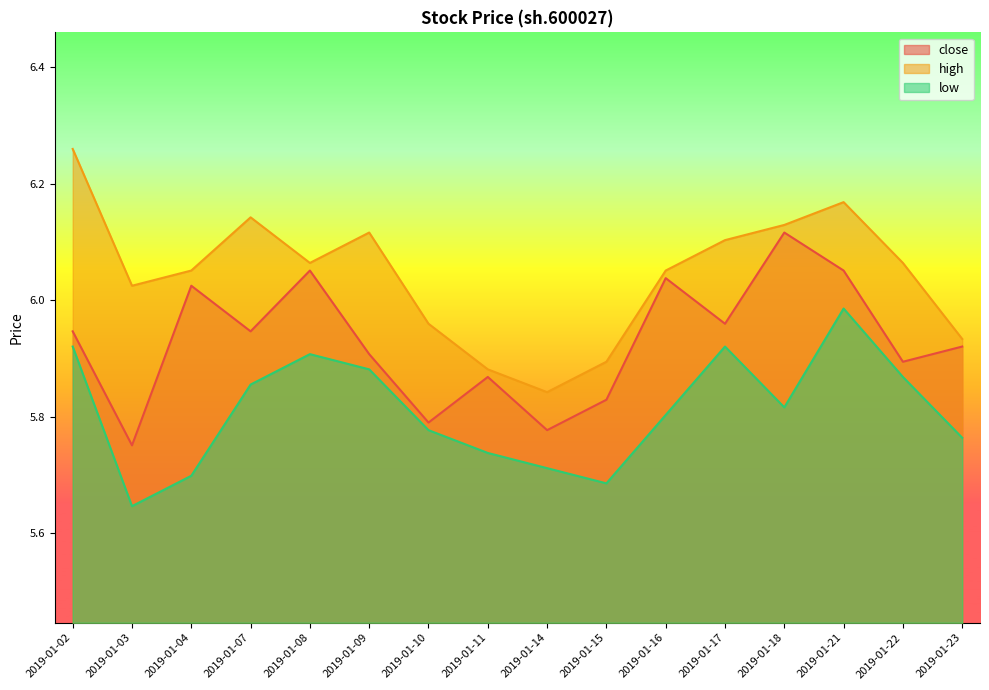

What is the sum of all low values?

93.0